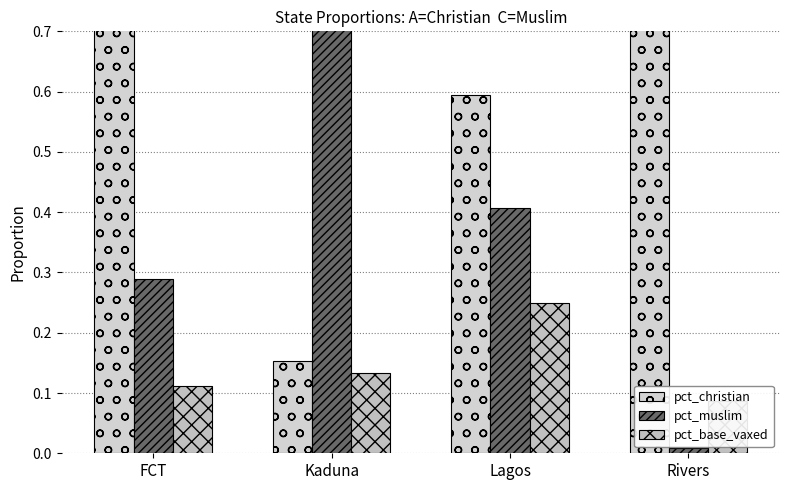

Which series changed the most between Lagos and Rivers?

pct_muslim